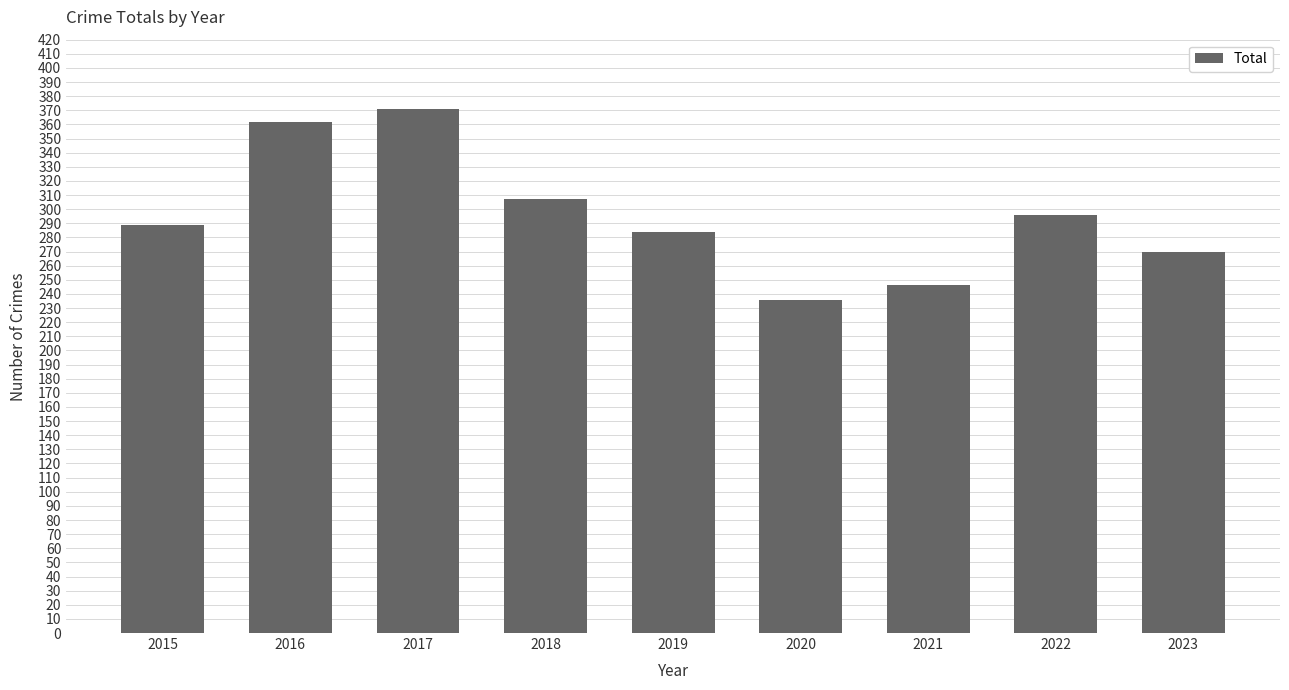

Is it true that the value at 2017 is 258?

False